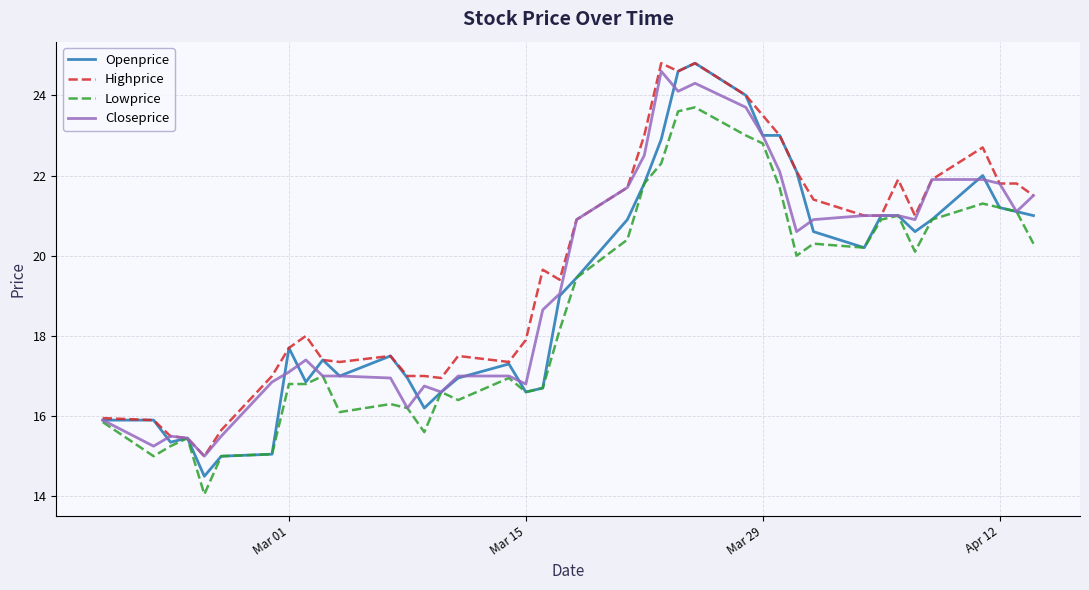

At how many categories does at least one series exceed 22?

9